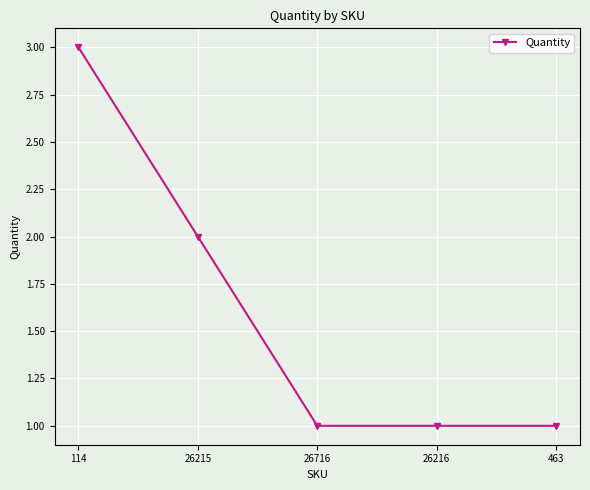

True or false: there are more than 1 points higher than both neighbors.

False